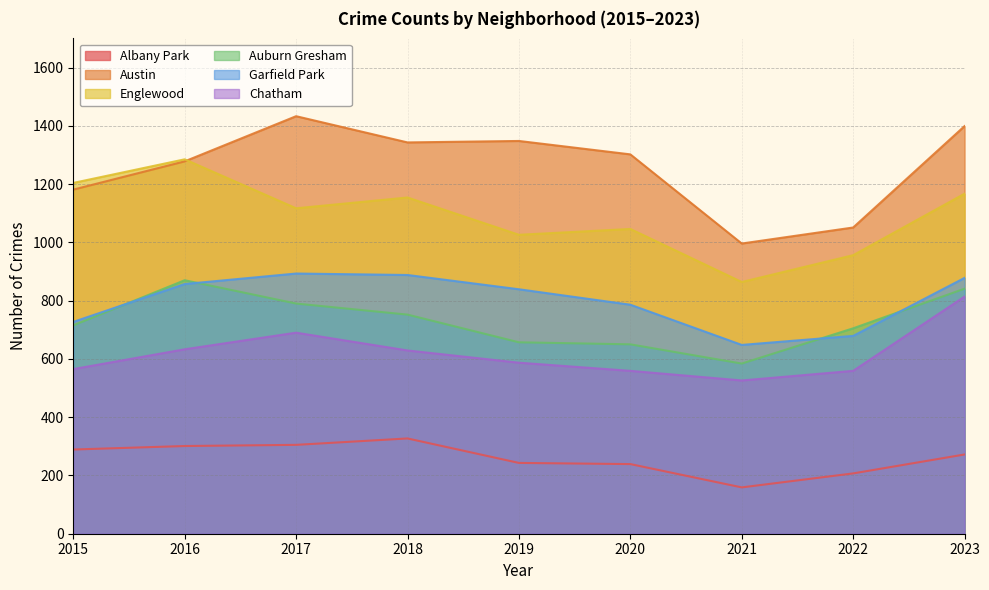

At which label does Chatham reach its minimum?

2021